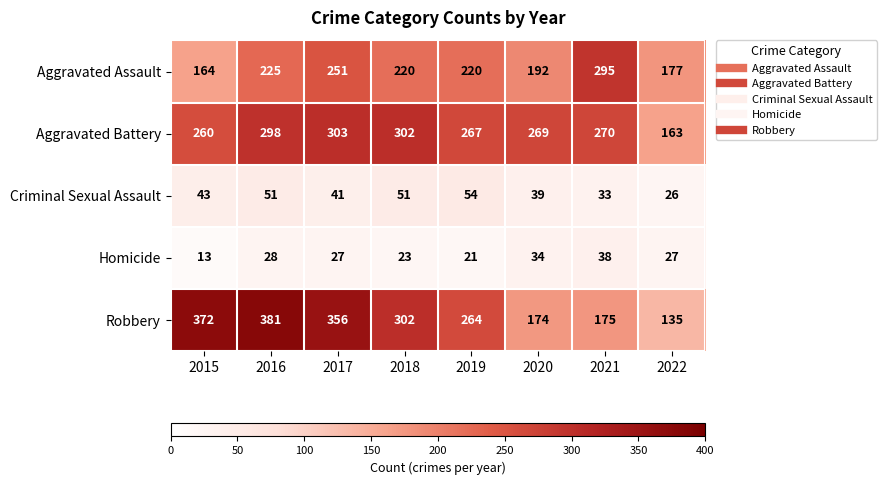

What is the sum of the Robbery values at 2020 and 2019?

438